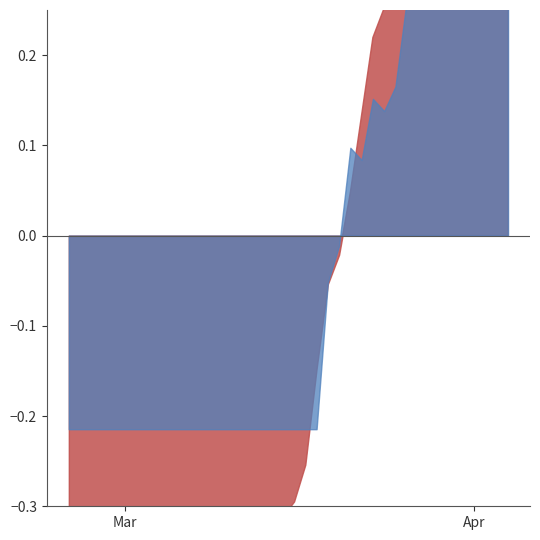

What is the highest value of the BL series?

18